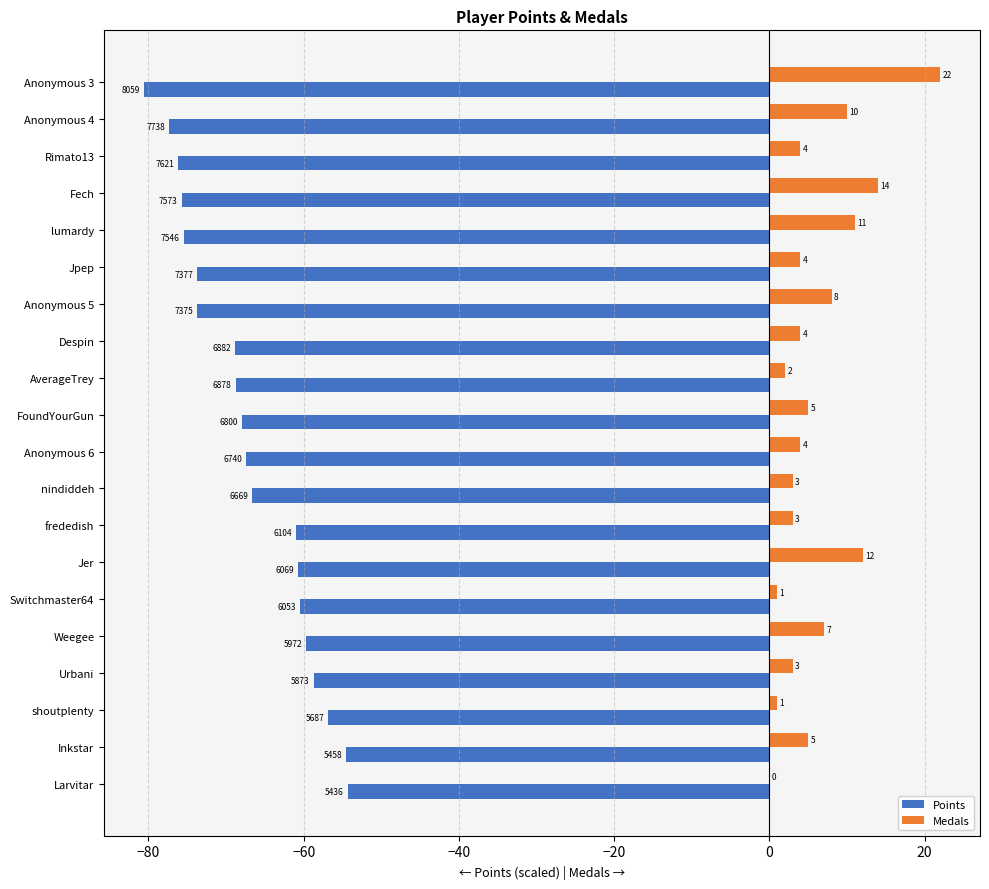

How many data points does each series have?

20